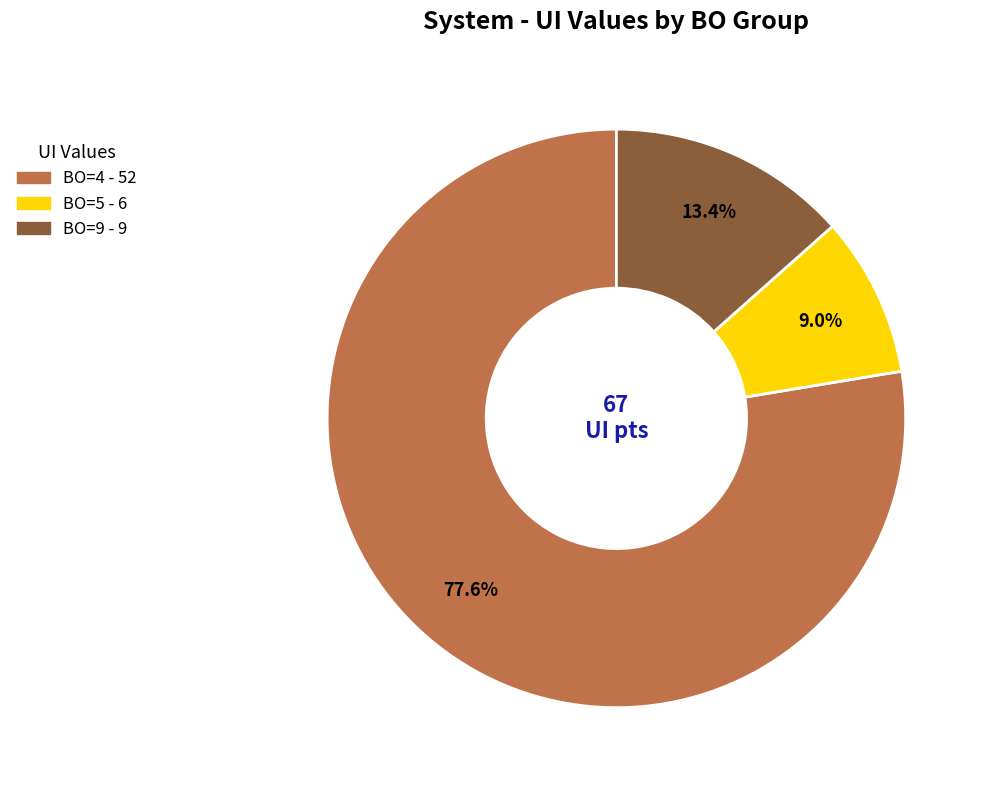

Is there a majority slice in this chart?

Yes